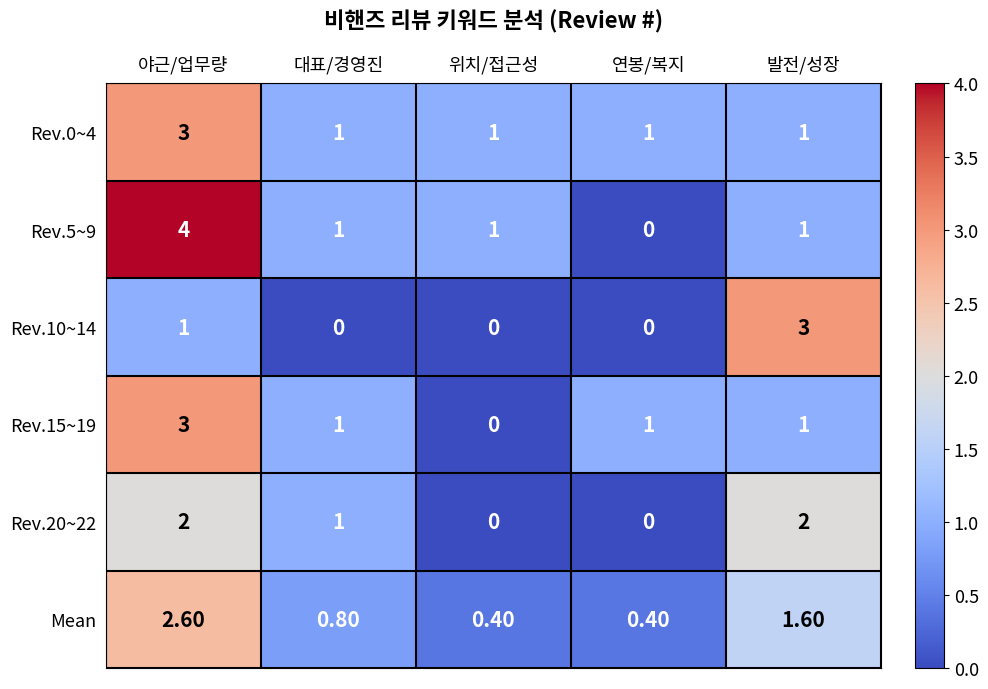

Which series has the widest spread of values?

Rev.5~9